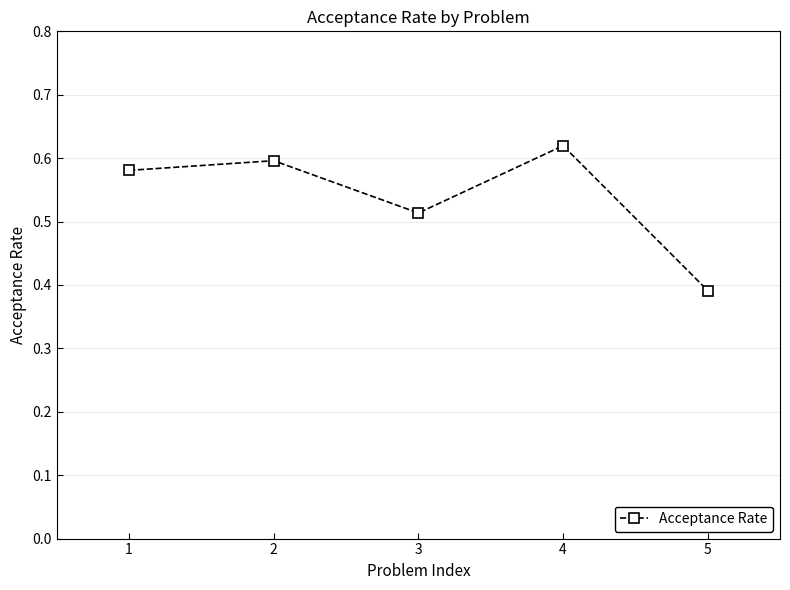

Rank the categories by value from lowest to highest.

5, 3, 1, 2, 4